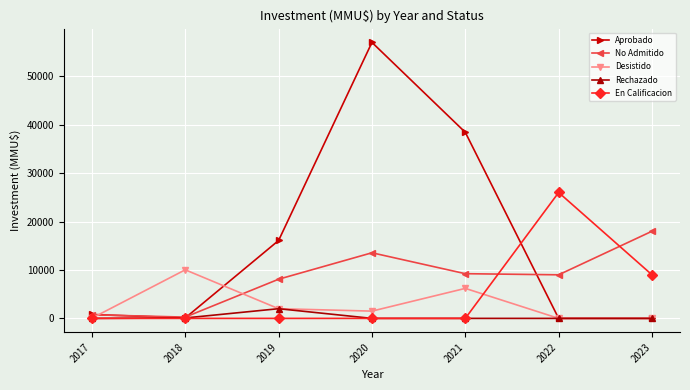

How many interior local peaks does the Desistido series have?

2